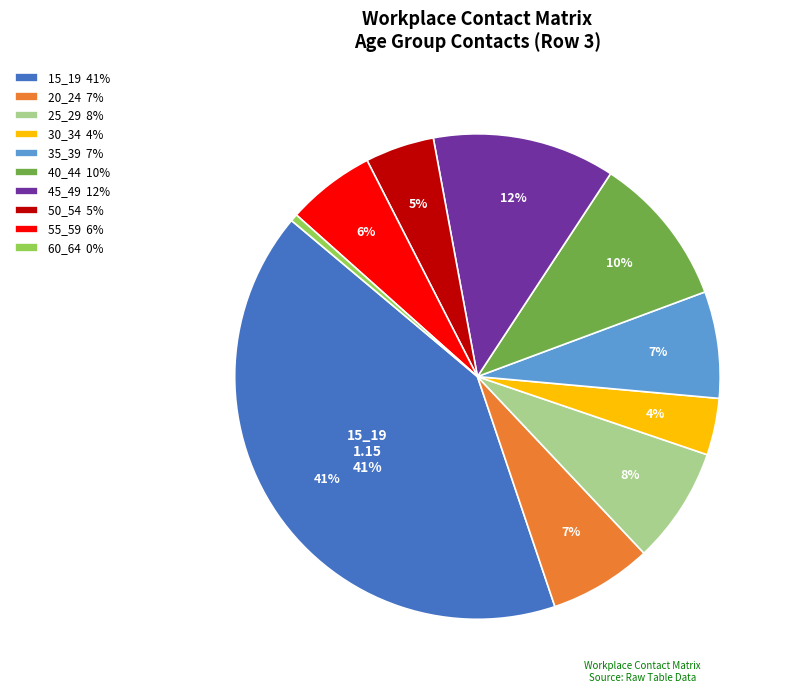

The 20_24 slice represents 7% of the pie. True or false?

True